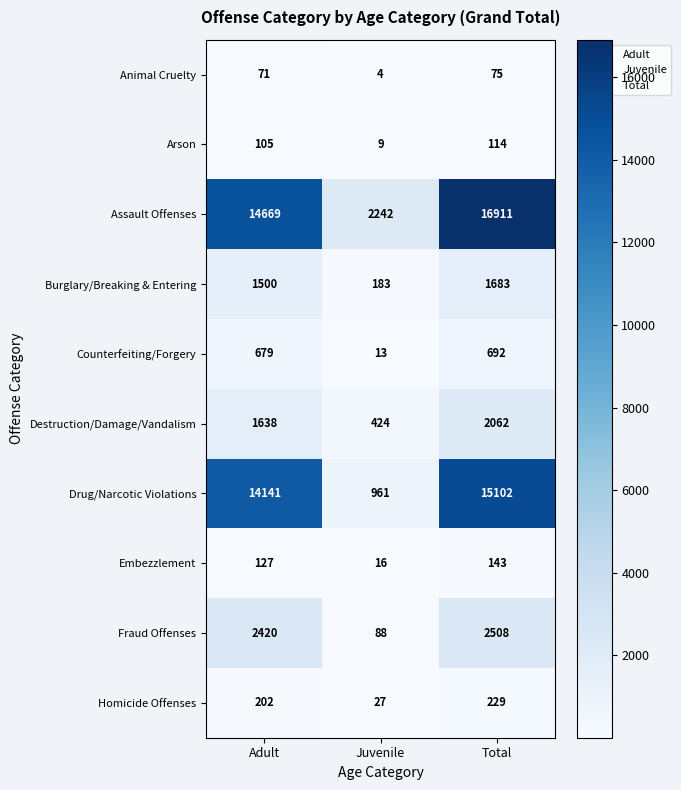

The Homicide Offenses series shows 299 at Total. True or false?

False